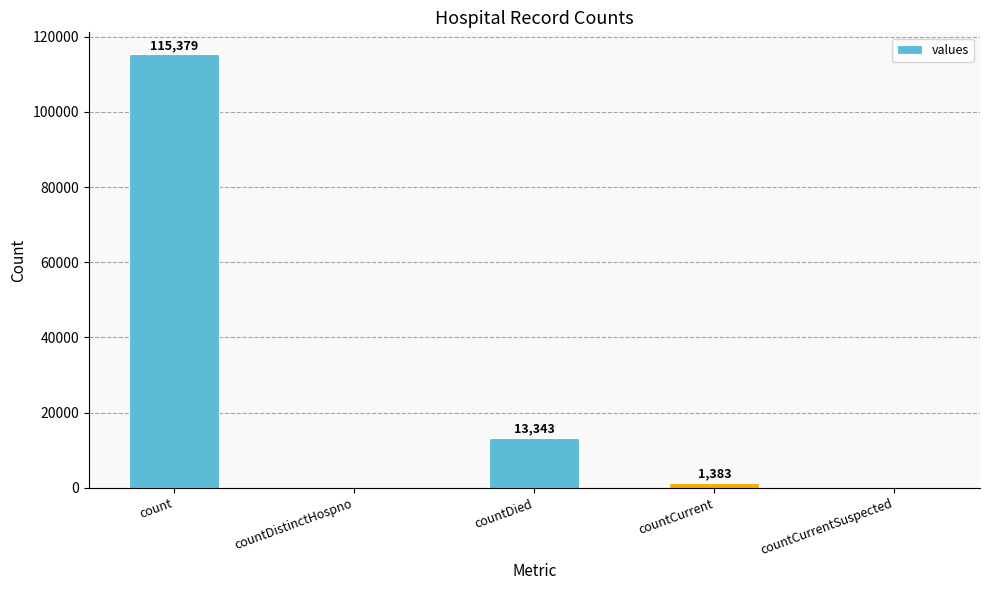

Reading right to left, what are all the values shown in this chart?

0	1383	13343	0	115379